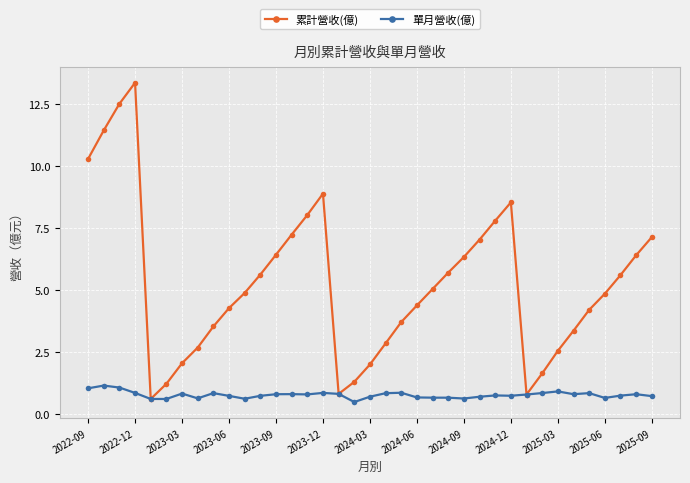

Which series has the widest spread of values?

累計營收(億)